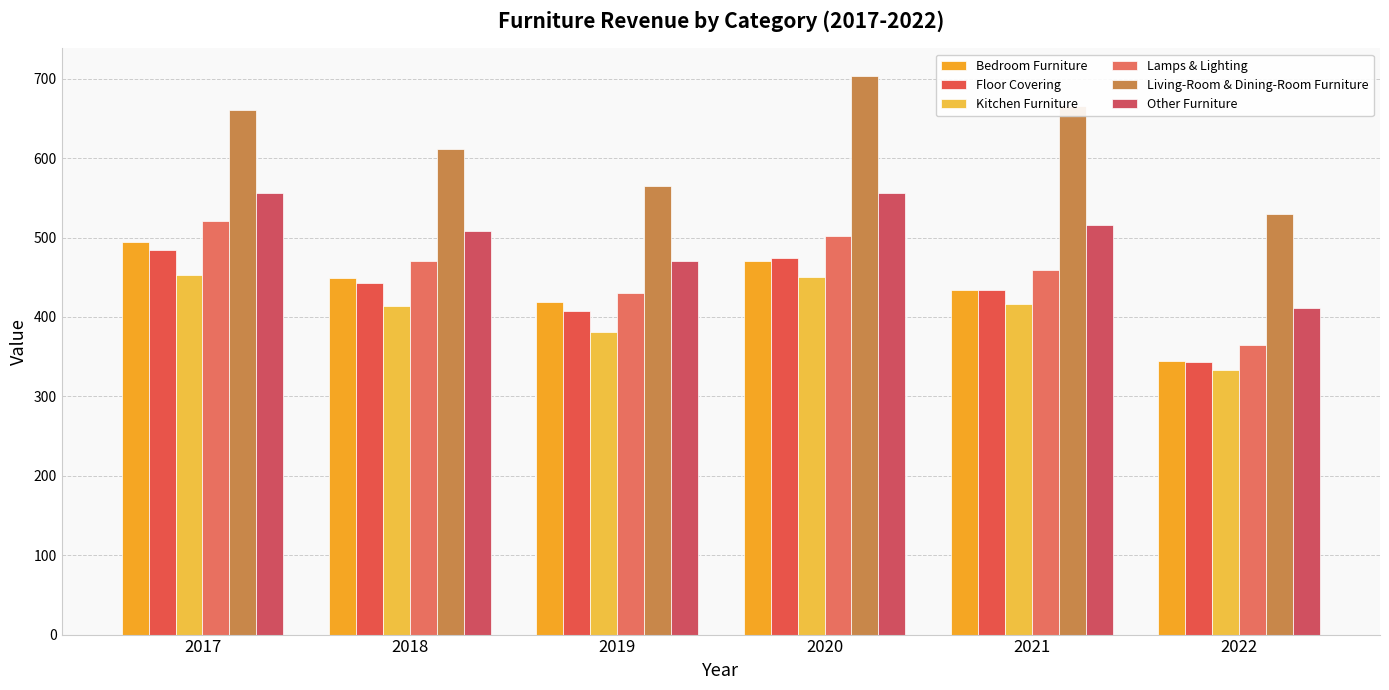

At how many categories does at least one series exceed 364?

6